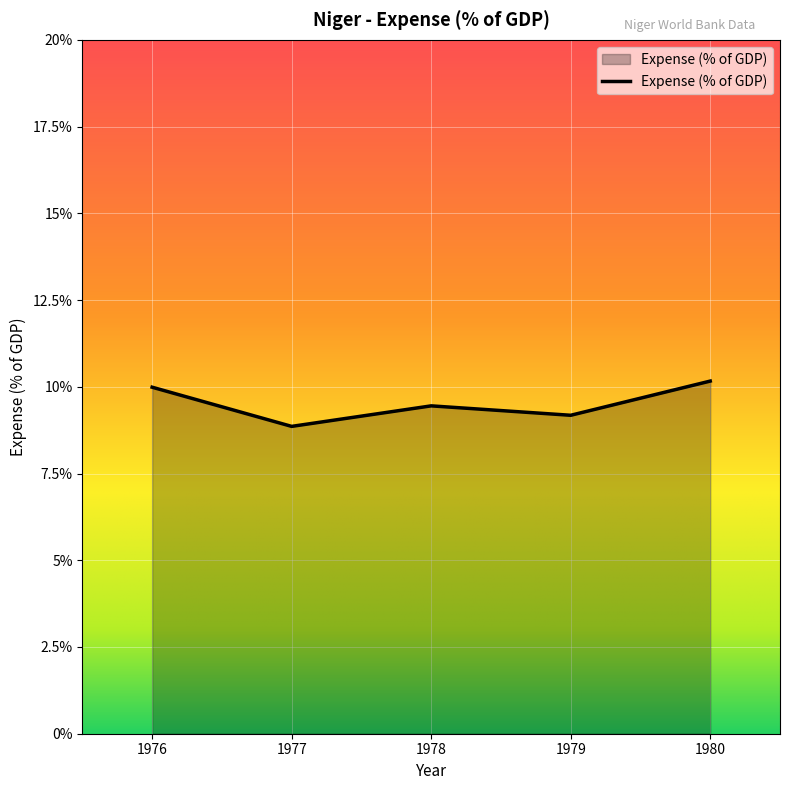

How many series are shown in this chart?

1